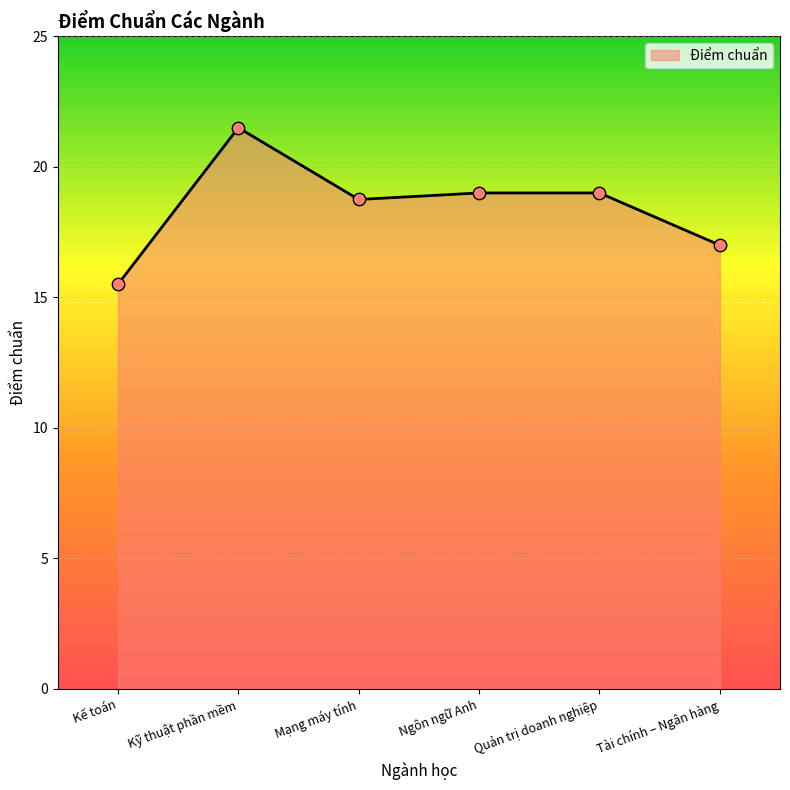

What is the ratio of the value at Ngôn ngữ Anh to the value at Kế toán?

1.2